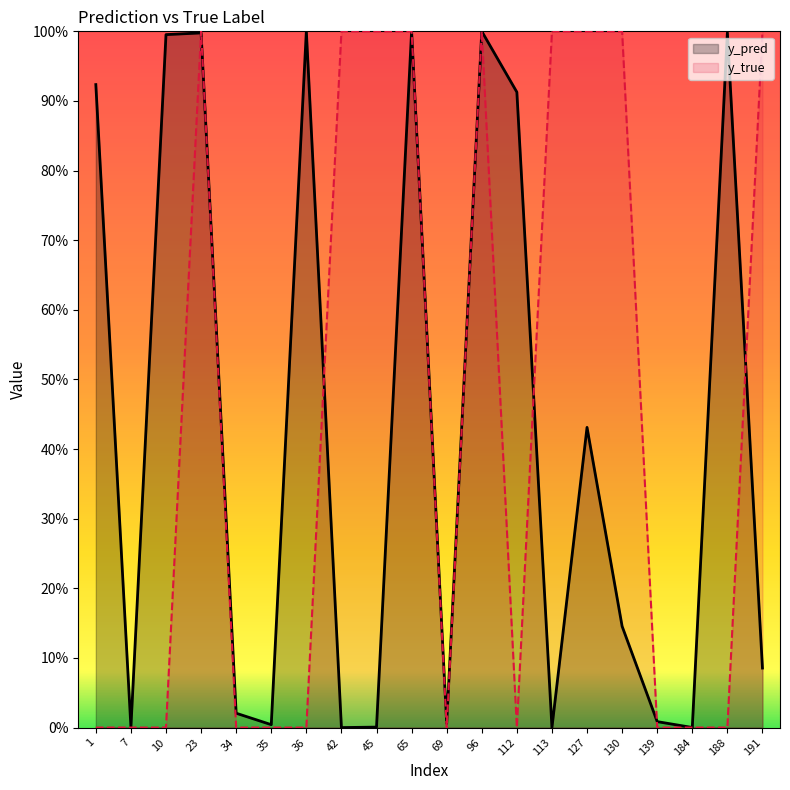

Which series has the widest spread of values?

y_true